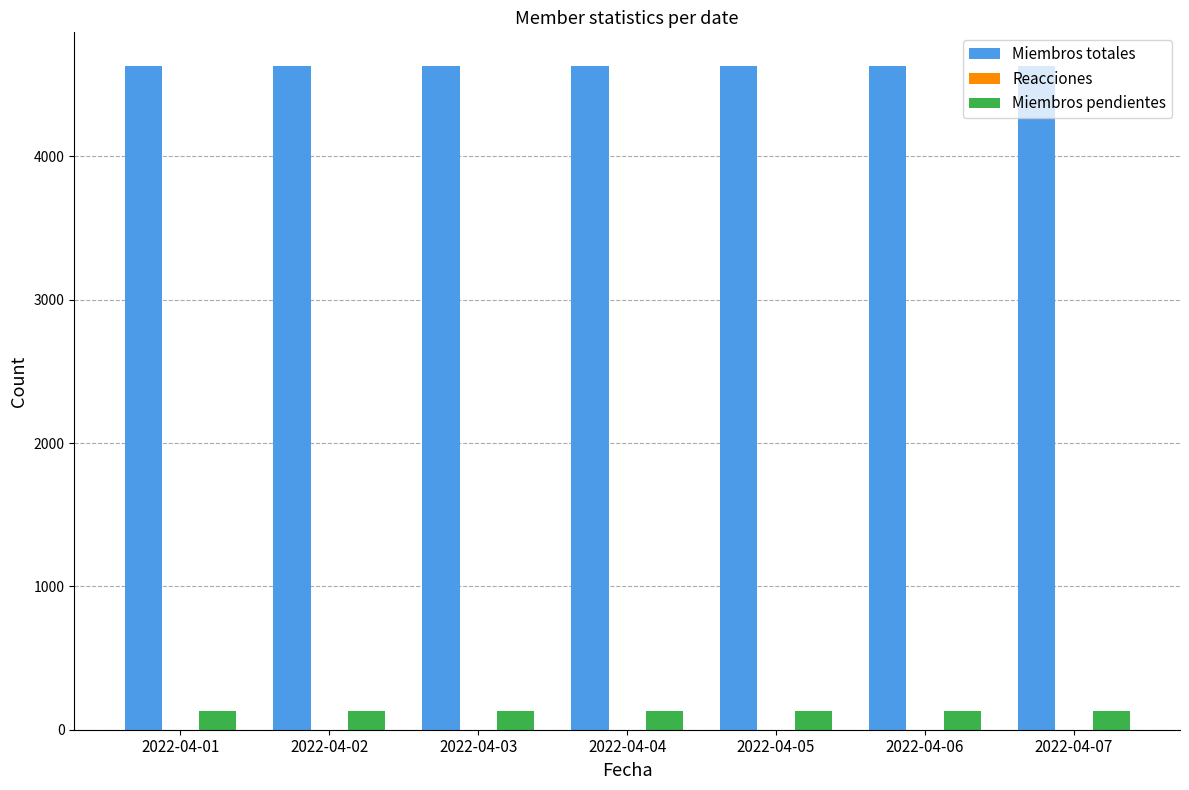

The value of Miembros pendientes at 2022-04-02 is 134. True or false?

True